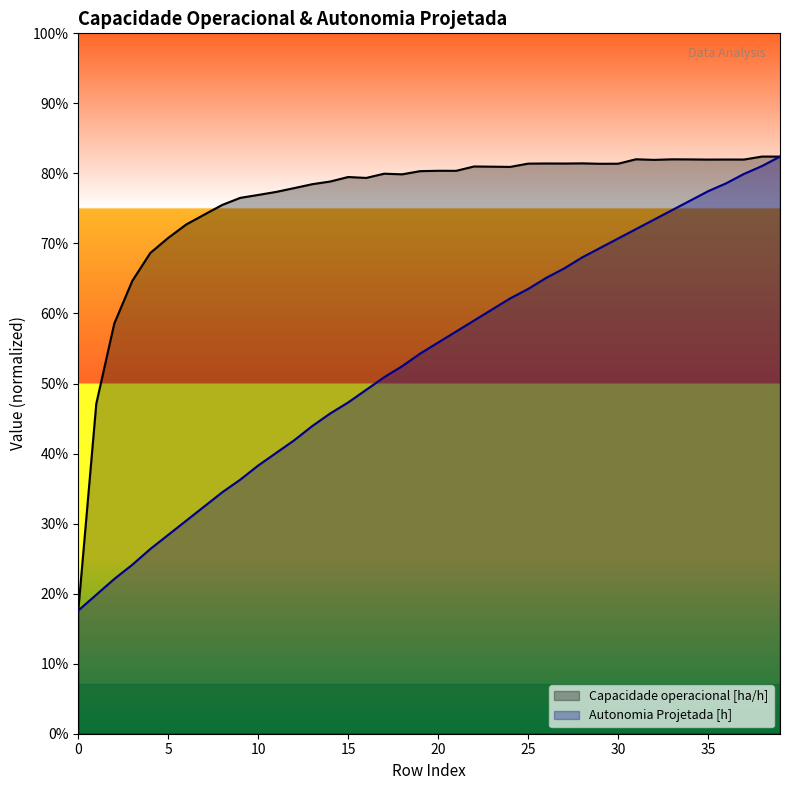

What is the value of the Capacidade operacional [ha/h] point at the 19th from the left?

5.1